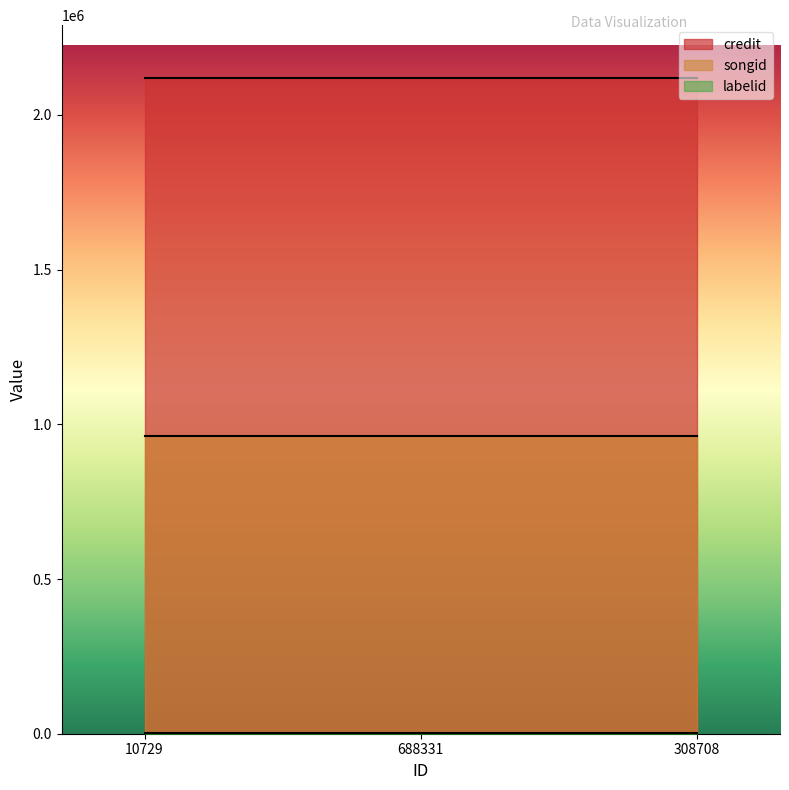

Rank the series at 308708 from lowest to highest value.

labelid, songid, credit